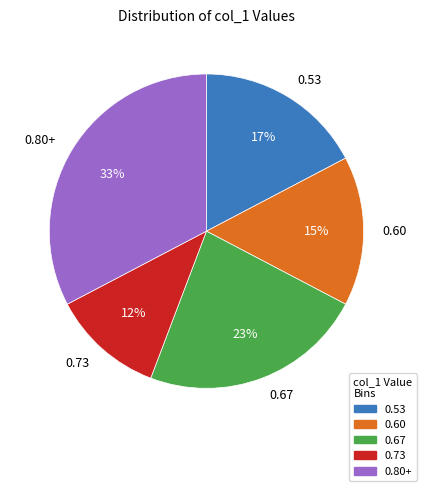

Rank the categories by value from lowest to highest.

0.73, 0.60, 0.53, 0.67, 0.80+